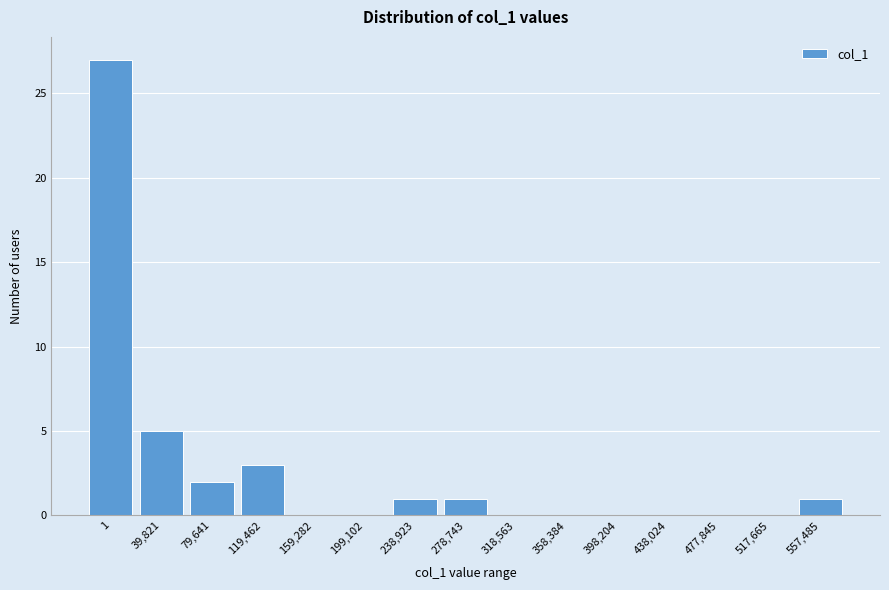

Reading left to right, extract all data points from this chart.

1=27	39,821=5	79,641=2	119,462=3	159,282=0	199,102=0	238,923=1	278,743=1	318,563=0	358,384=0	398,204=0	438,024=0	477,845=0	517,665=0	557,485=1